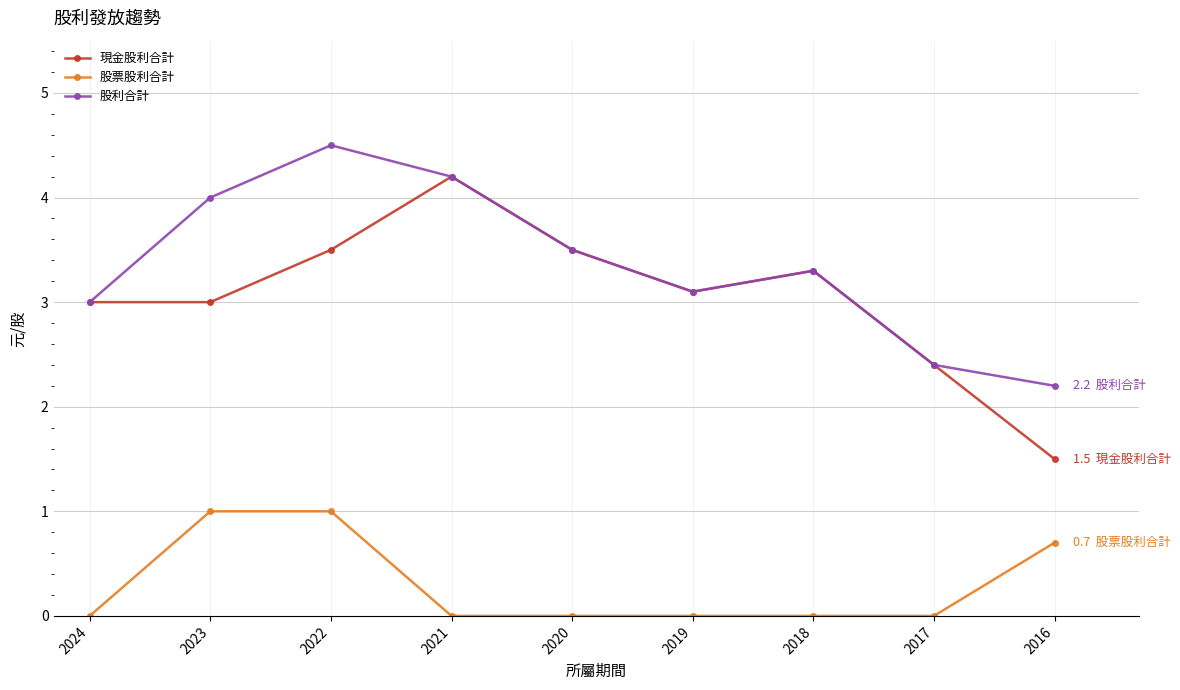

What are all the series names shown in the legend?

現金股利合計, 股票股利合計, 股利合計